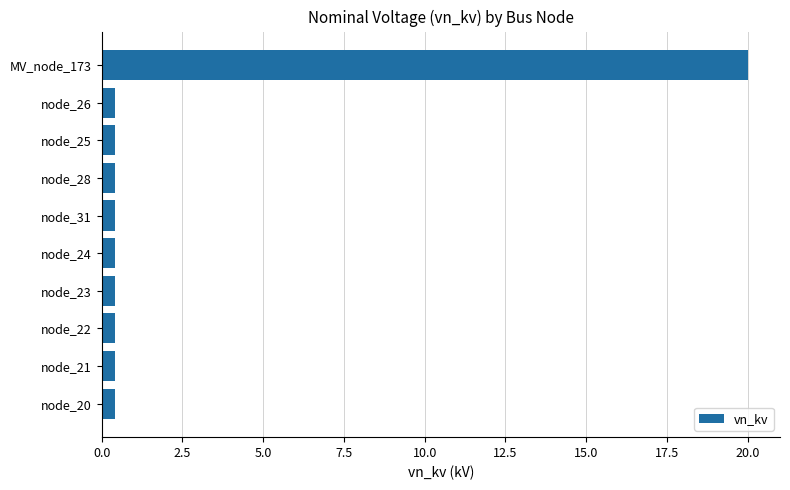

True or false: the data shows 0.4 at node_22.

True